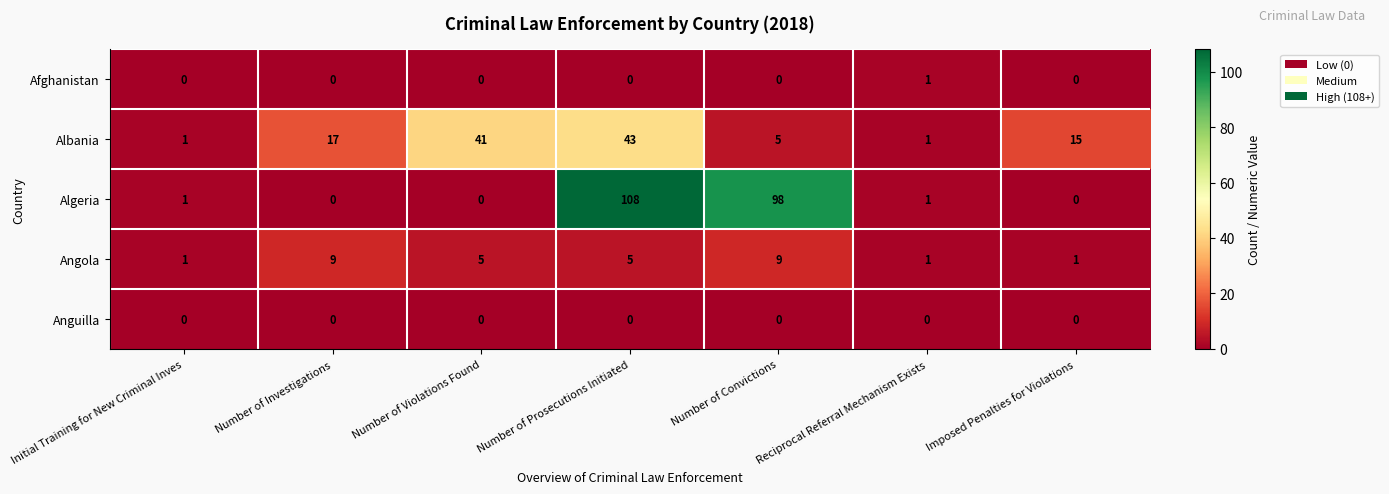

What is the sum of the Algeria values at Number of Prosecutions Initiated and Imposed Penalties for Violations?

108